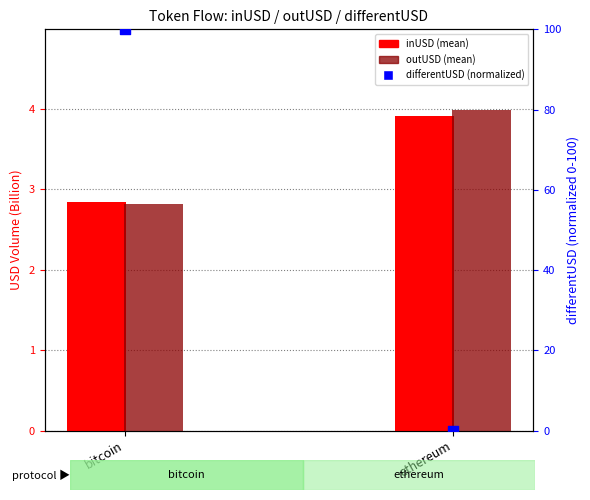

What are all the series names shown in the legend?

inUSD (mean), outUSD (mean), differentUSD (normalized)